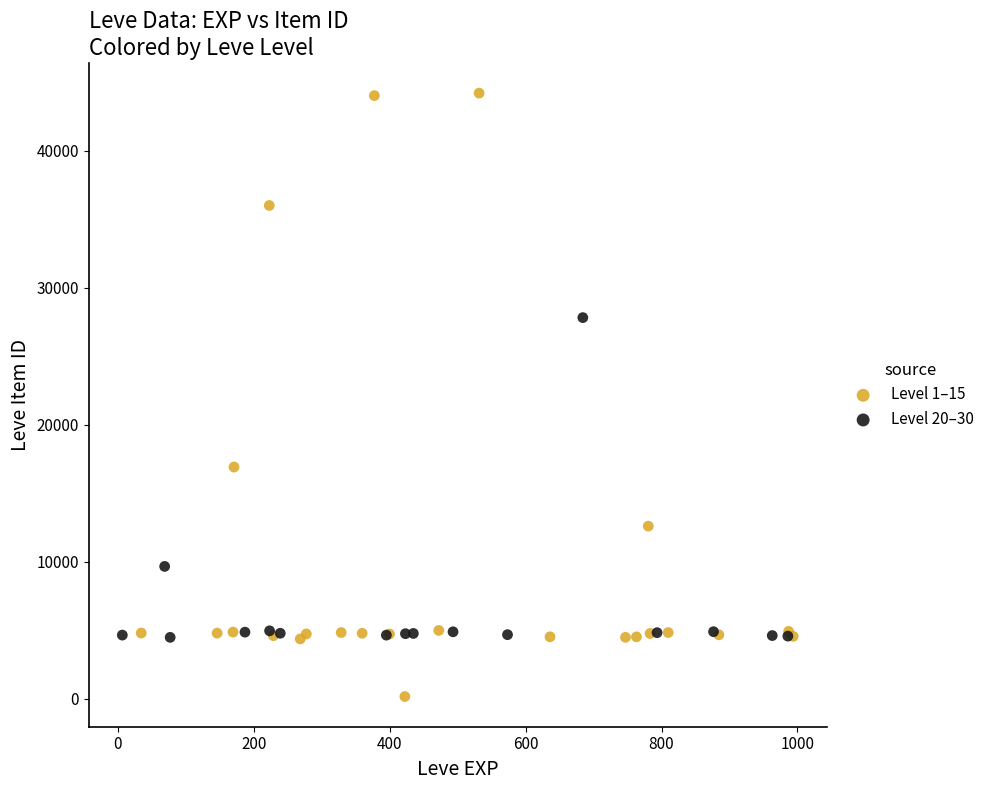

Which series contains the lowest Y value?

Level 1–15